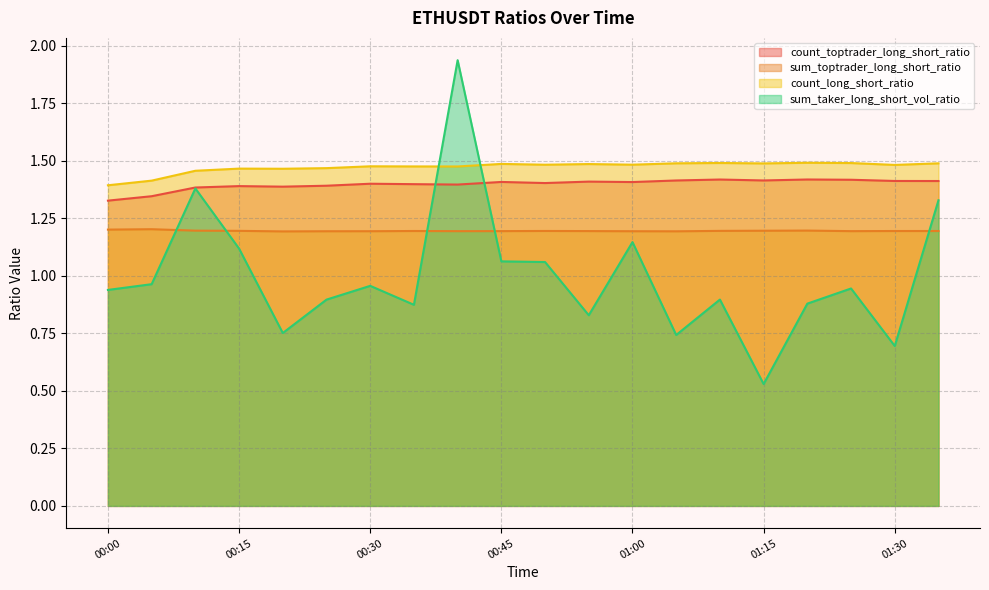

Which series changed the most between 00:50 and 01:20?

sum_taker_long_short_vol_ratio